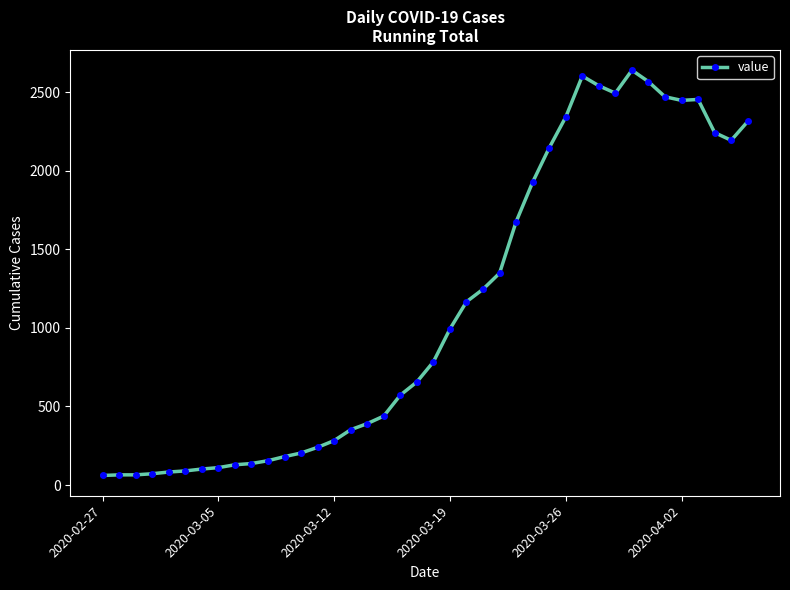

What is the difference between the second highest and minimum values?

2541